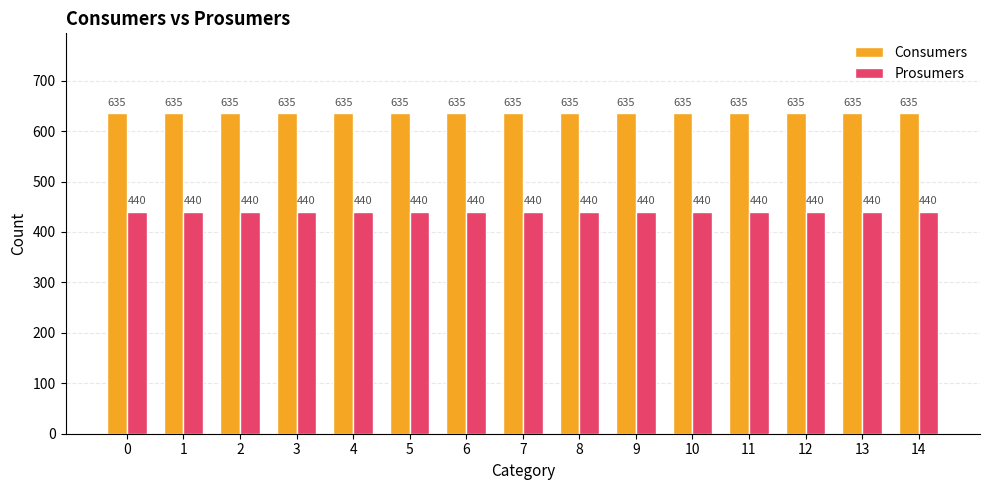

What is the spread (max minus min) of values at 12?

195